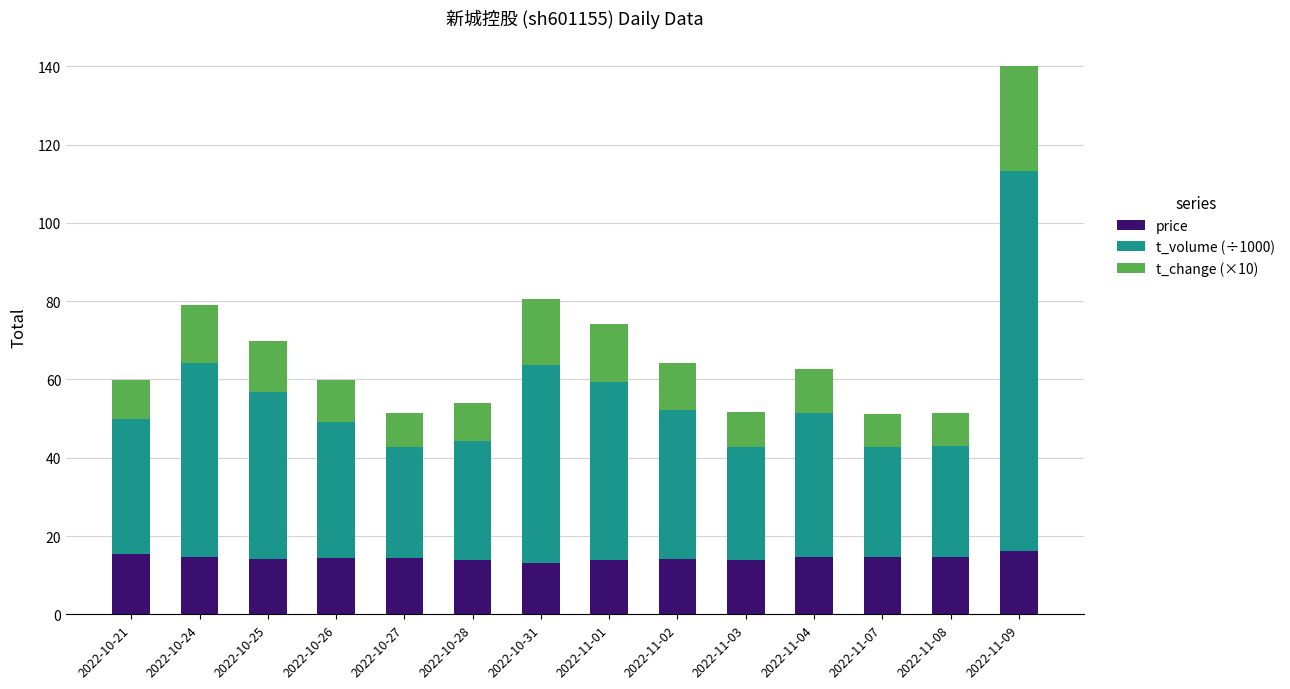

Is it true that price equals 26.3 at 2022-11-07?

False